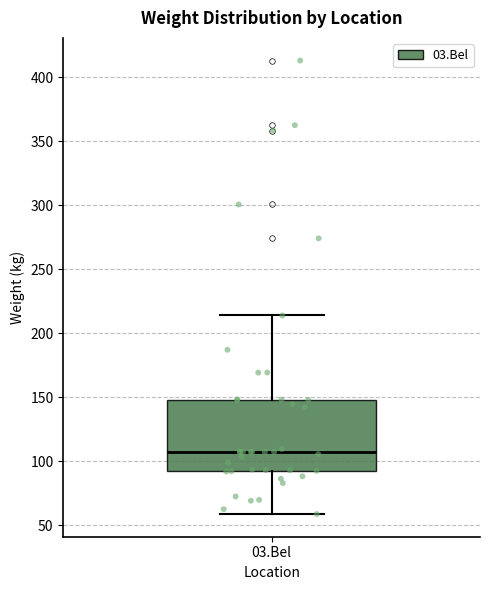

Transcribe this box plot: give where the median line is, the range the box spans, and where the two whiskers end, as read against the y-axis. The values are not printed on the chart, so give them approximately, as read against the axis.

median 105, box 90 to 150, whiskers 60 to 215